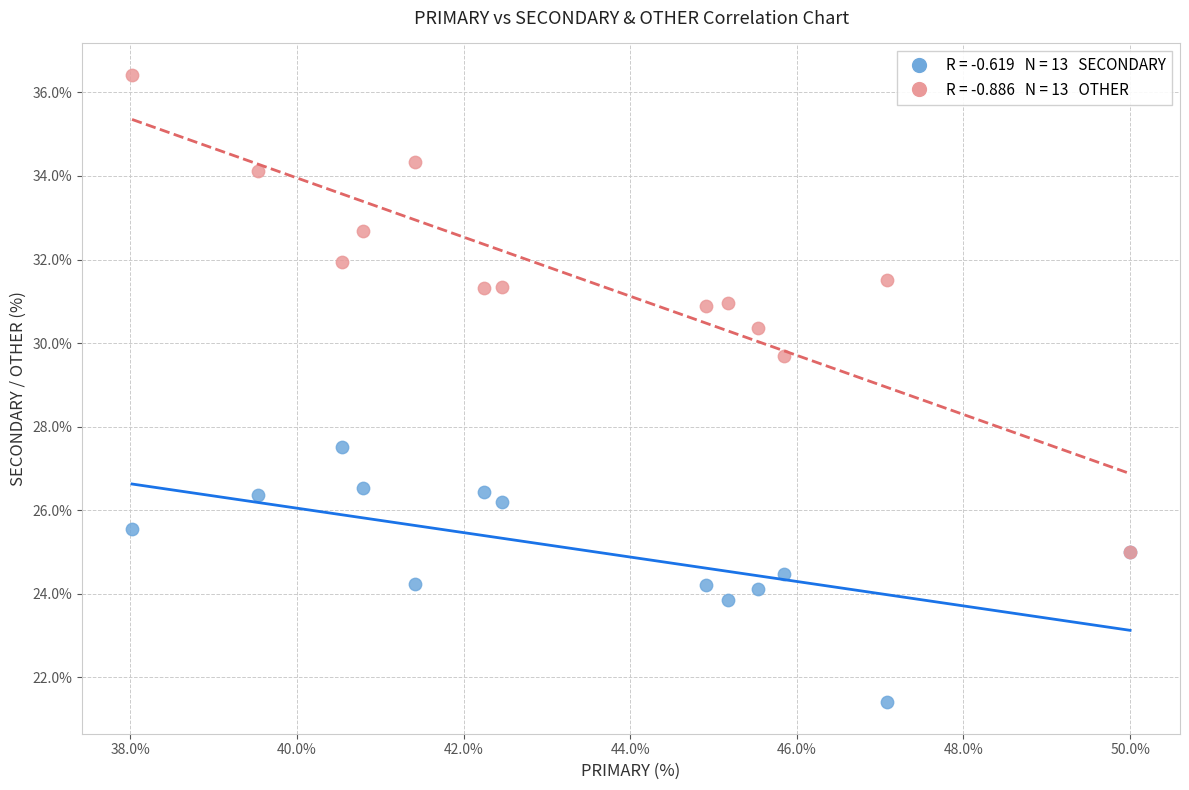

Across all series, what Y value is closest to 28?

27.5